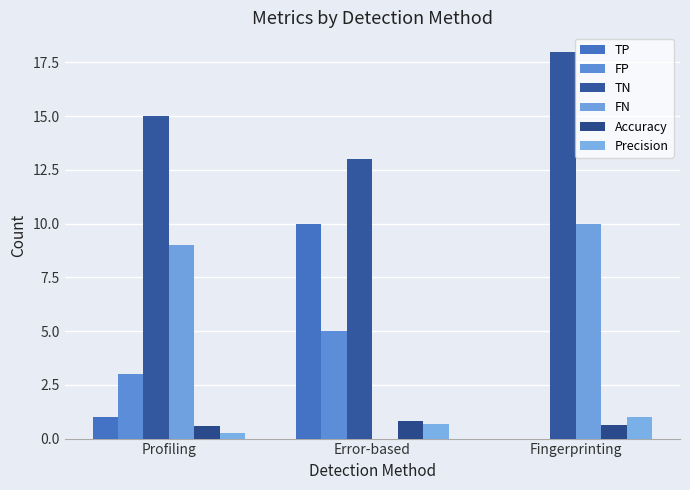

Is it true that TN equals 4.9 at Profiling?

False